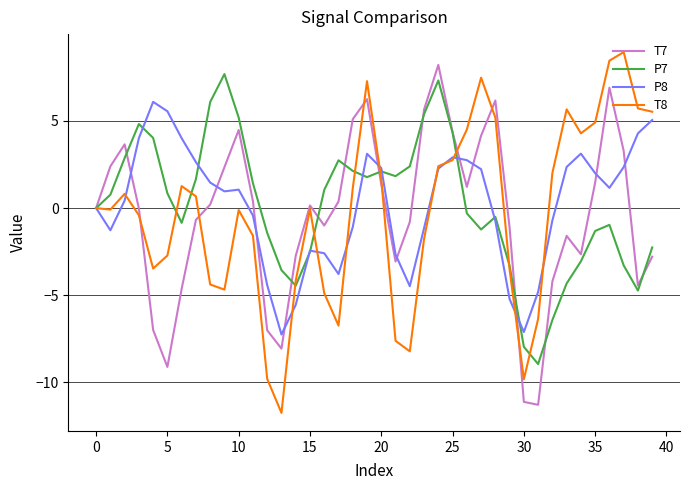

What is the greatest value displayed?

8.9